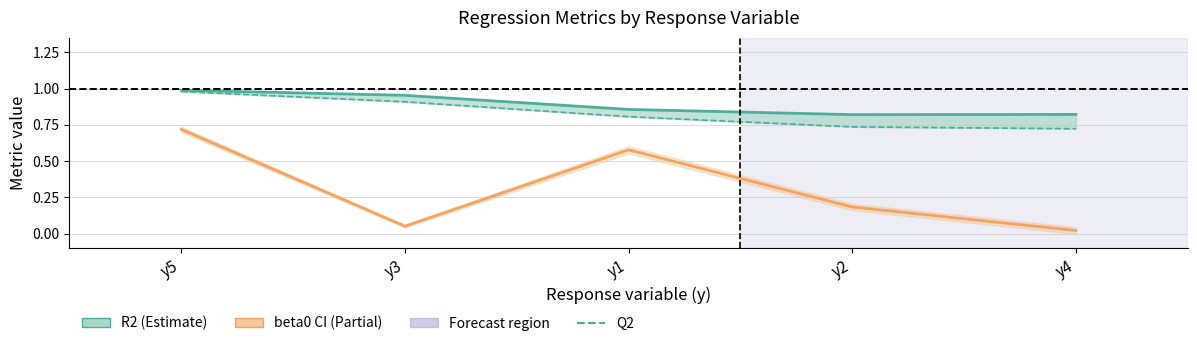

How many interior local valleys does the R2 line series have?

1